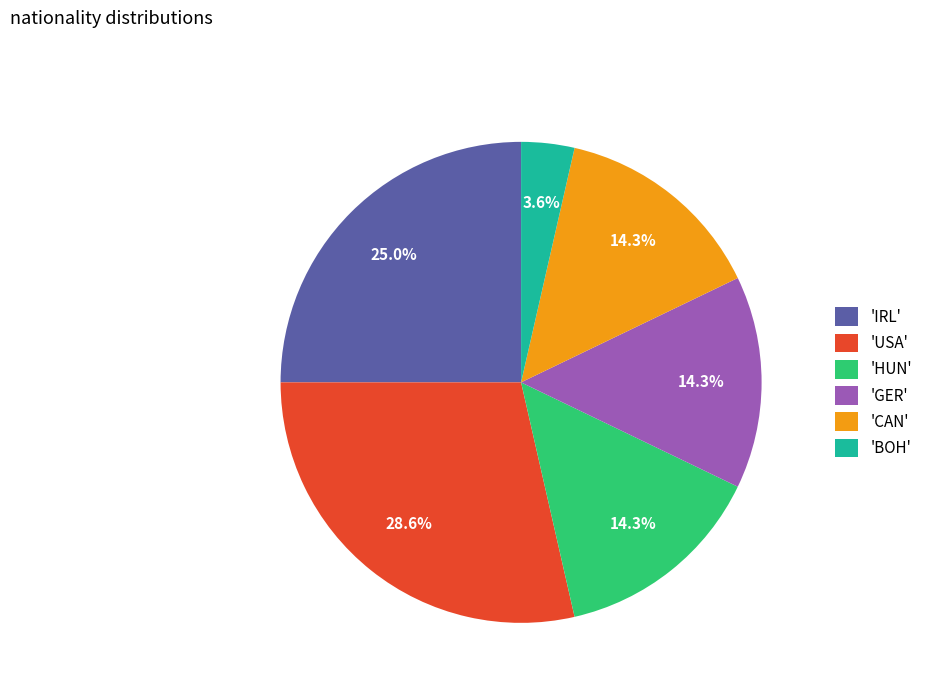

Between 'BOH' and 'GER', which is larger?

'GER'